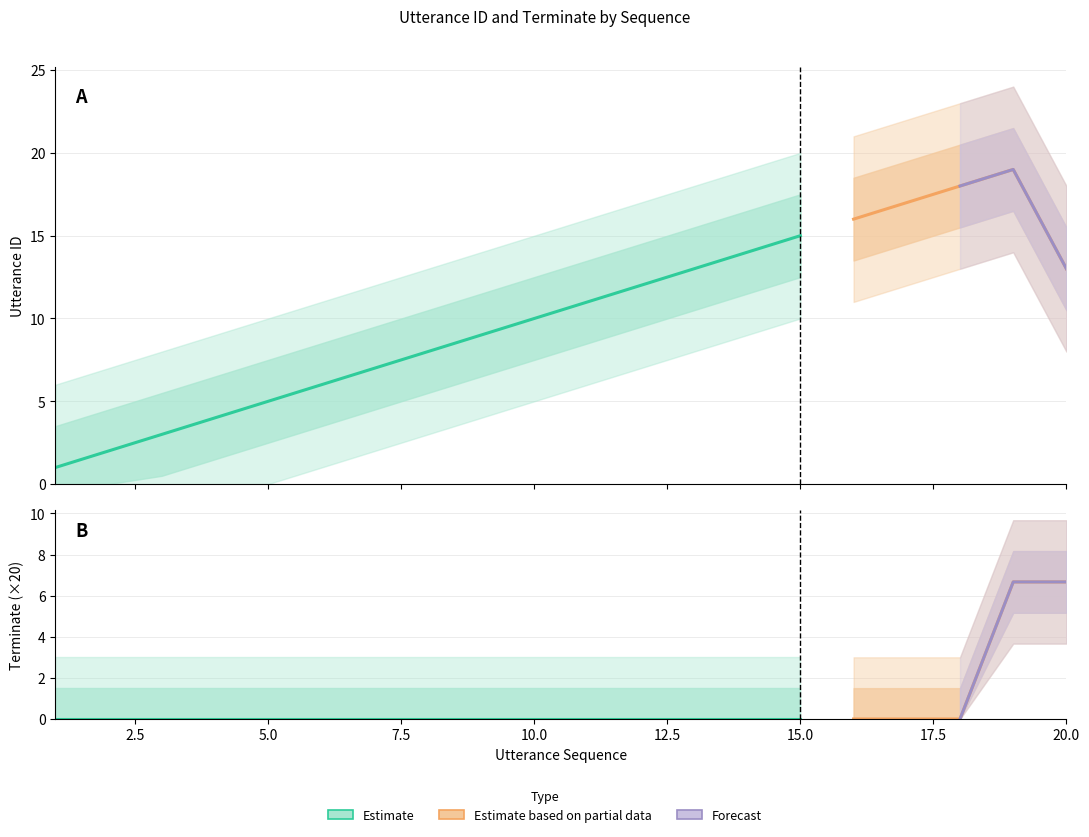

Is this an area chart (filled region under the line)?

No